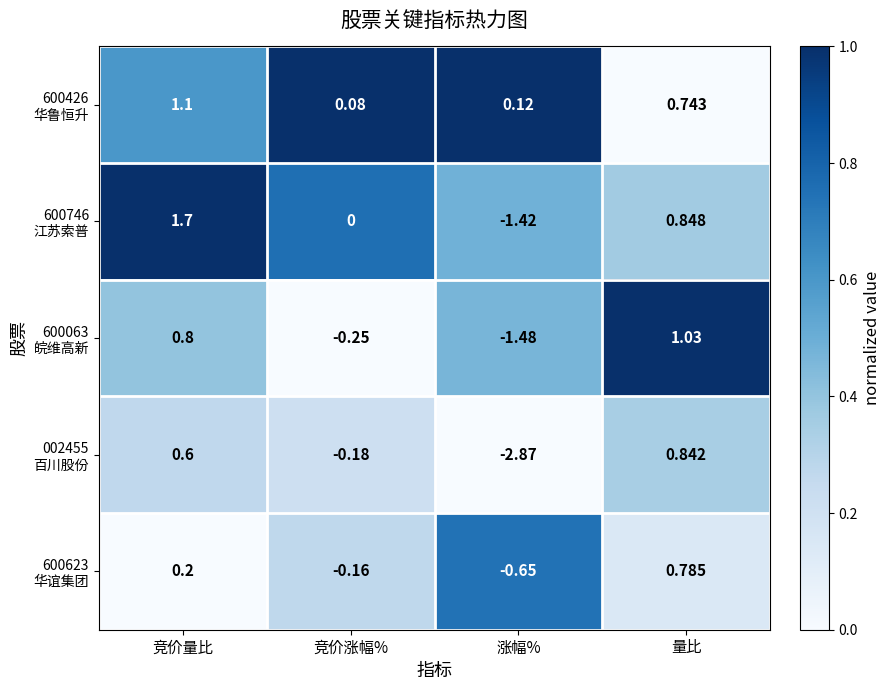

Which label corresponds to the smallest value in the chart?

涨幅%